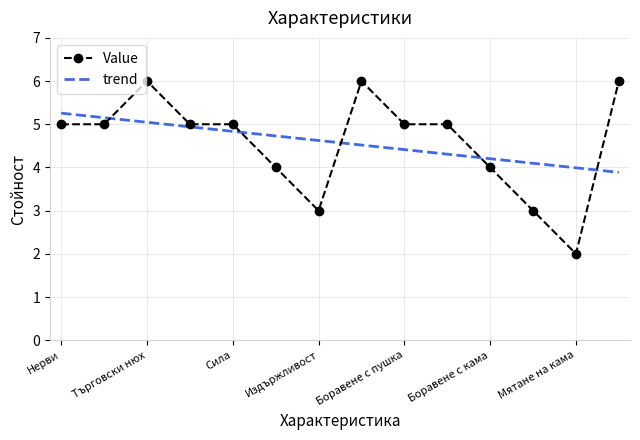

How many data points are less than 5?

5